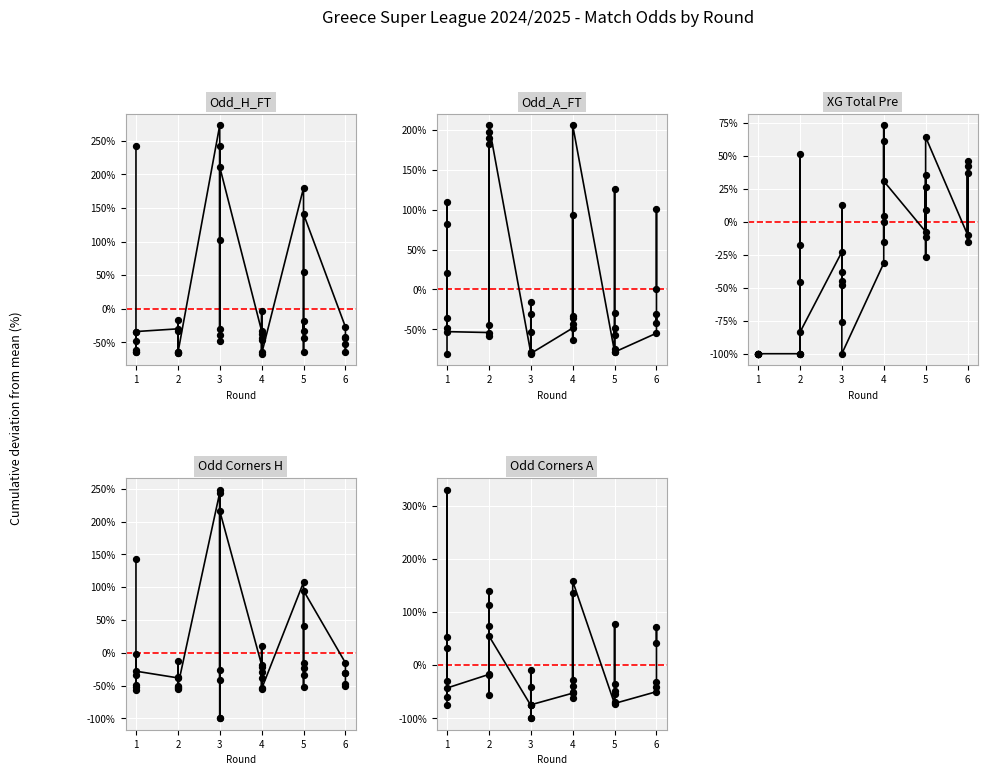

Which series contains the highest Y value?

Odd Corners A